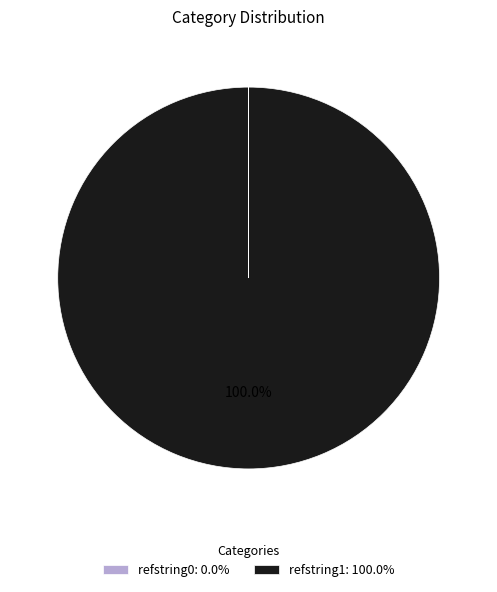

What is the largest slice in the pie chart?

refstring1